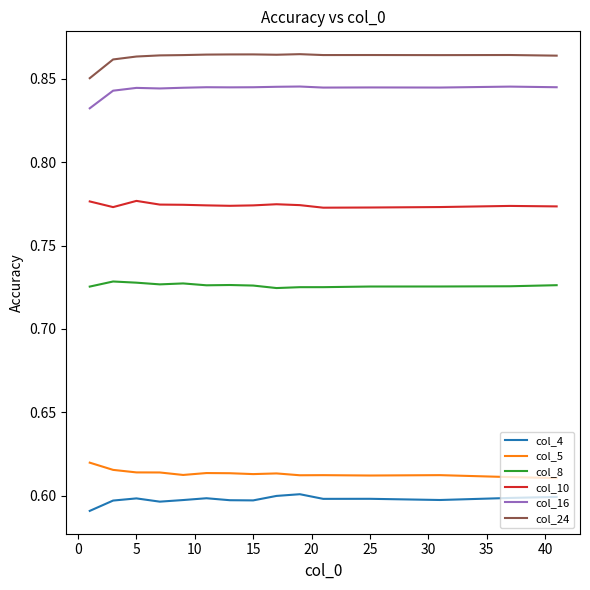

List the series in order of their peak value, lowest first.

col_4, col_5, col_8, col_10, col_16, col_24